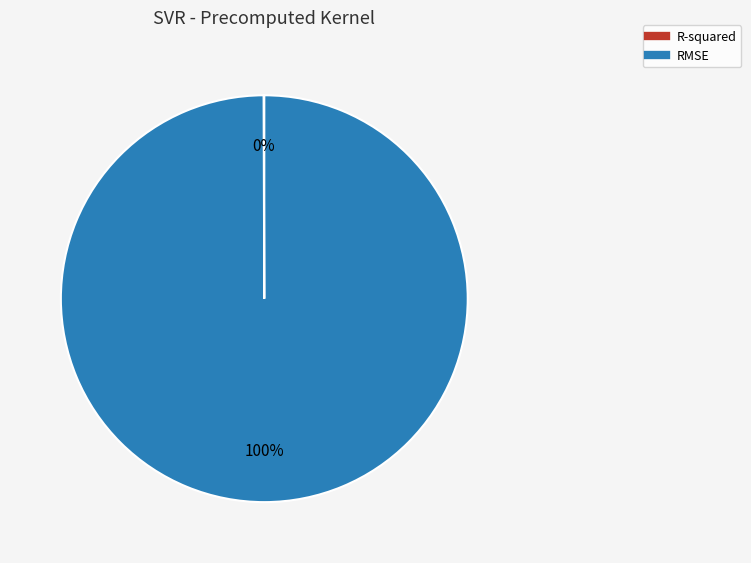

To the nearest percent, what is the difference between the largest and smallest slice percentages?

100%